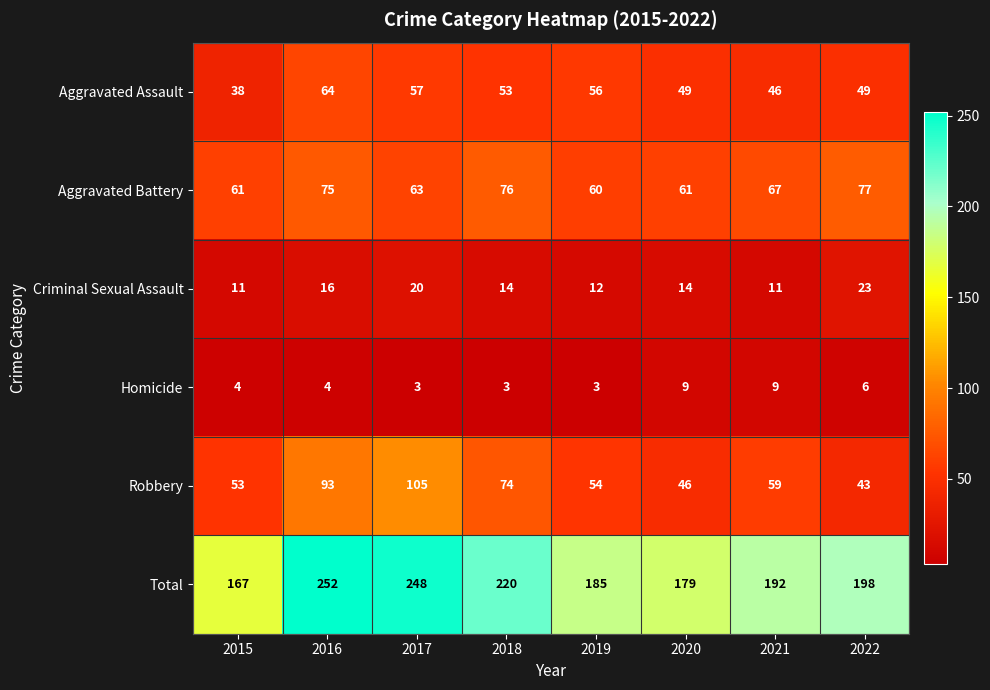

The value of Aggravated Battery at 2016 is 75. True or false?

True